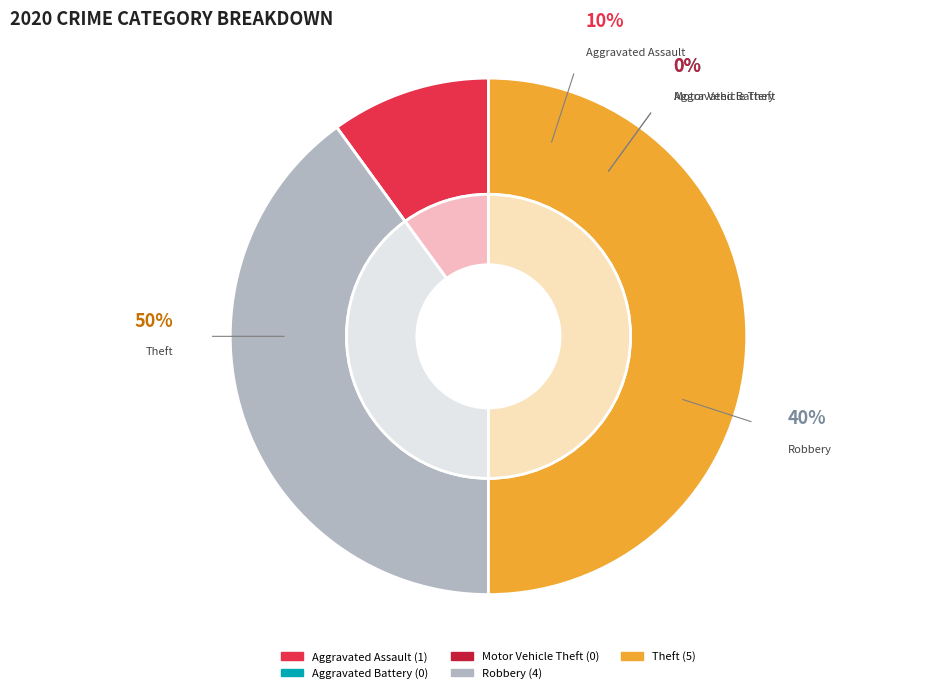

To the nearest percent, what portion does Theft represent?

50%